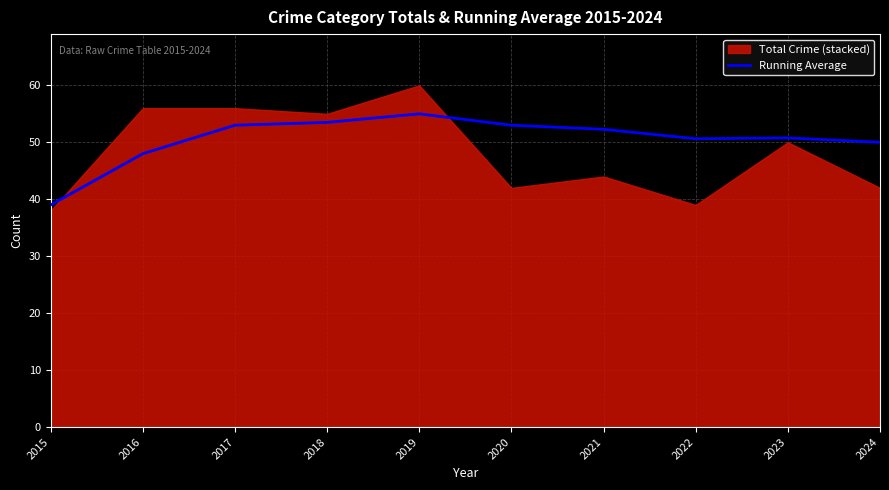

What is the maximum value for Running Average?

55.0